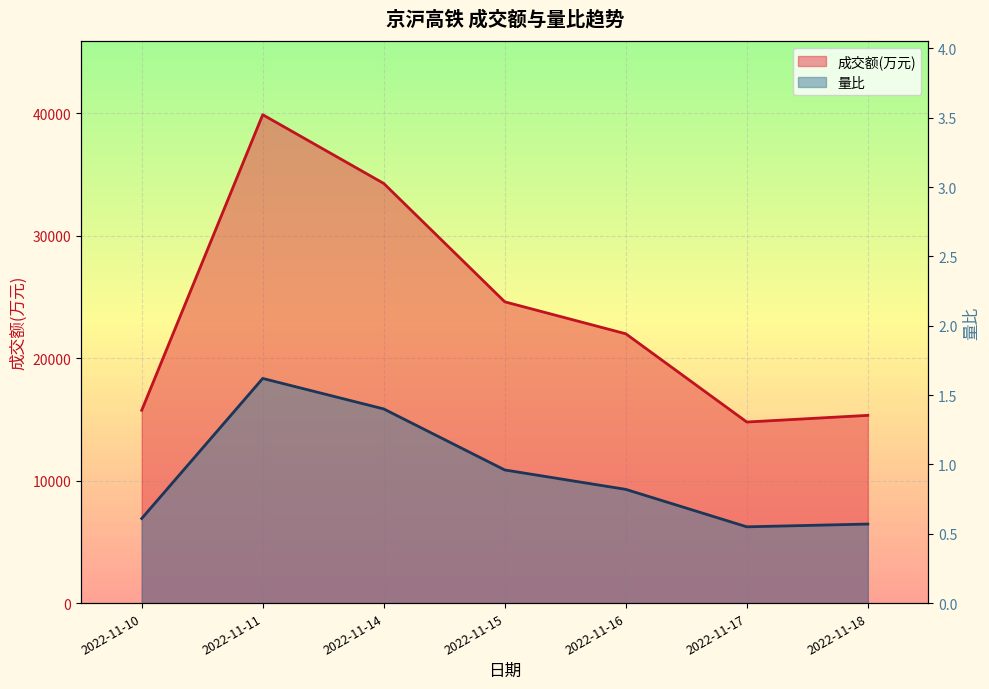

What is the value of the 成交额(万元) point at the 1st from the left?

15746.0